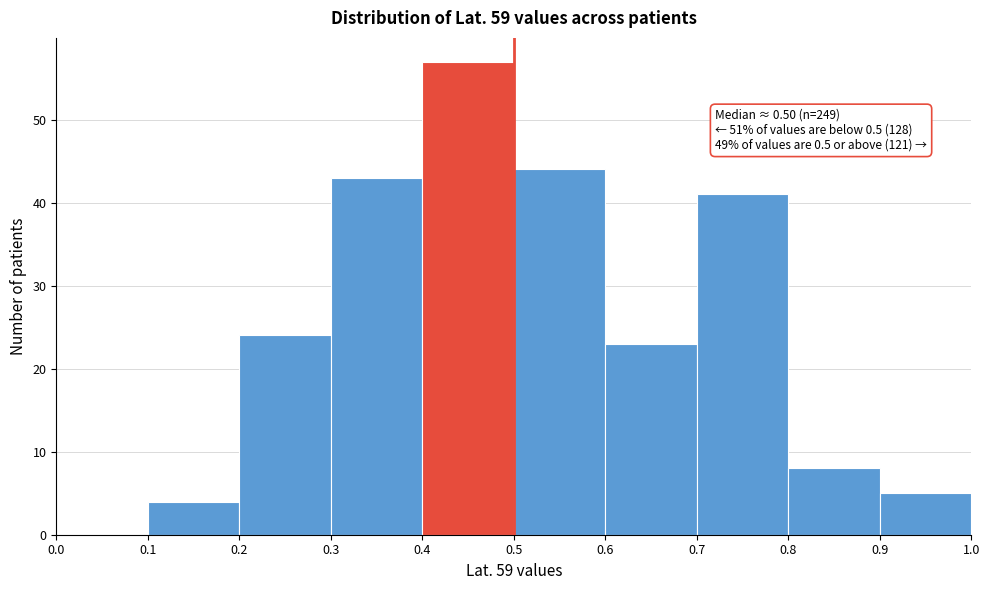

Which range on the x-axis has the tallest bar?

0.4 to 0.5